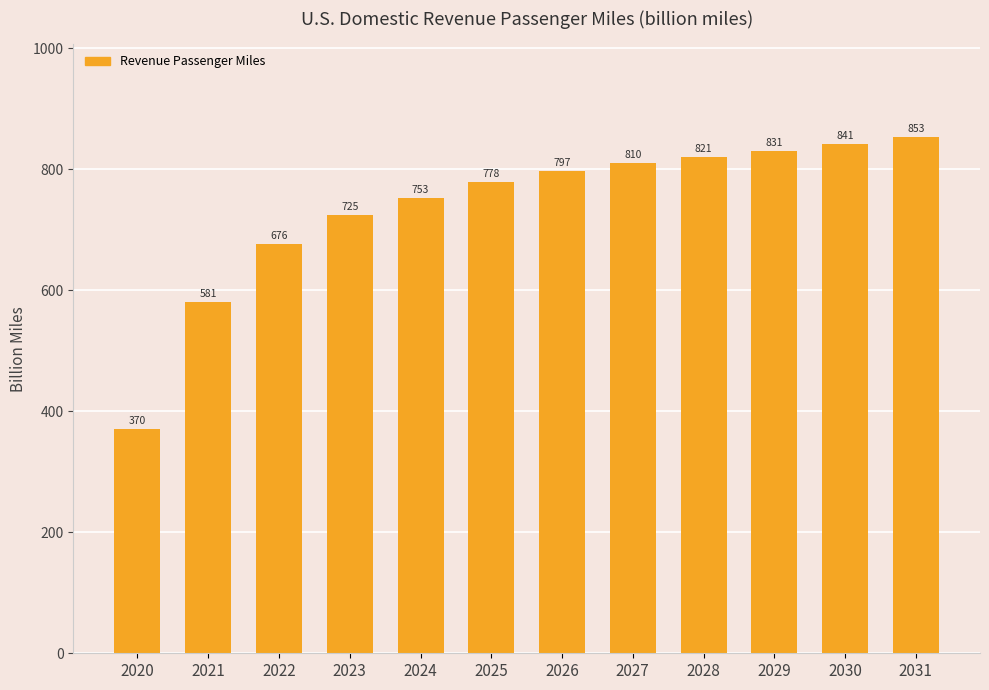

What is the maximum value shown in the chart?

852.9